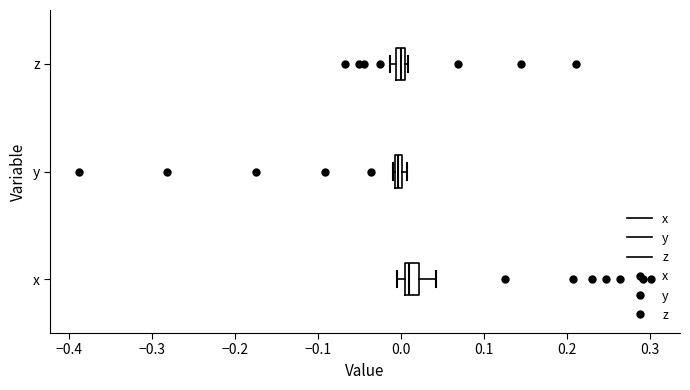

Where is the left edge of the box for z on the x-axis? The values are not printed on the chart, so give them approximately, as read against the axis.

-0.01